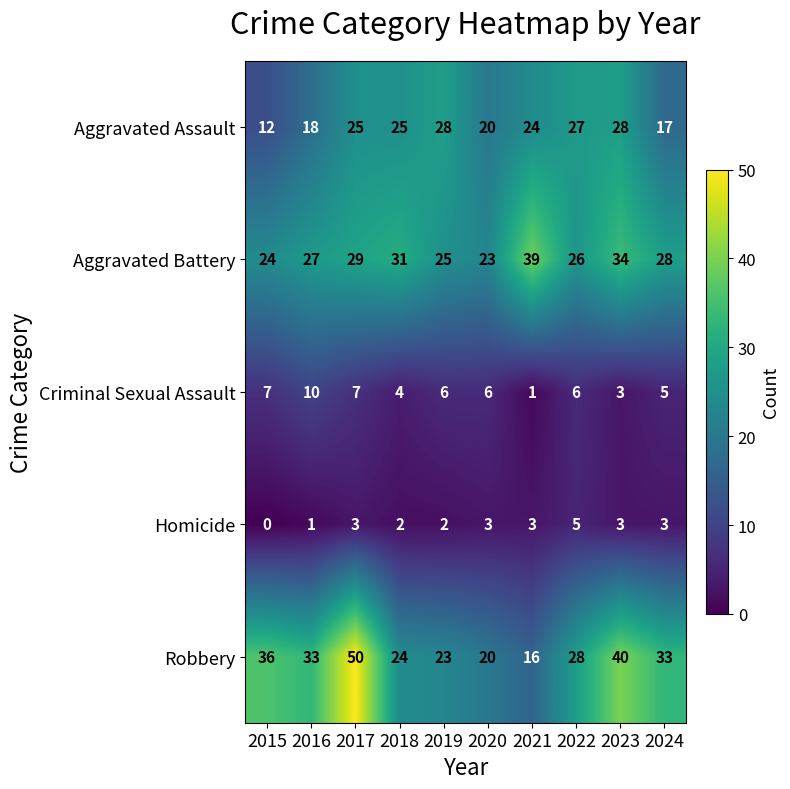

At which category is the sum across all series the highest?

2017